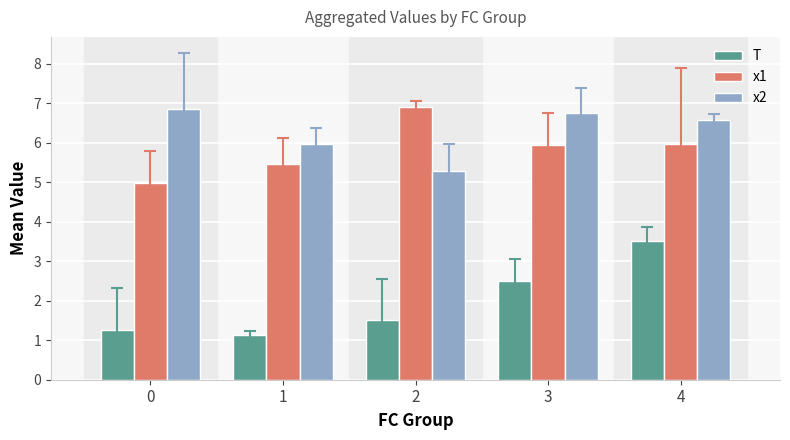

How many values in the x1 series exceed 5?

4